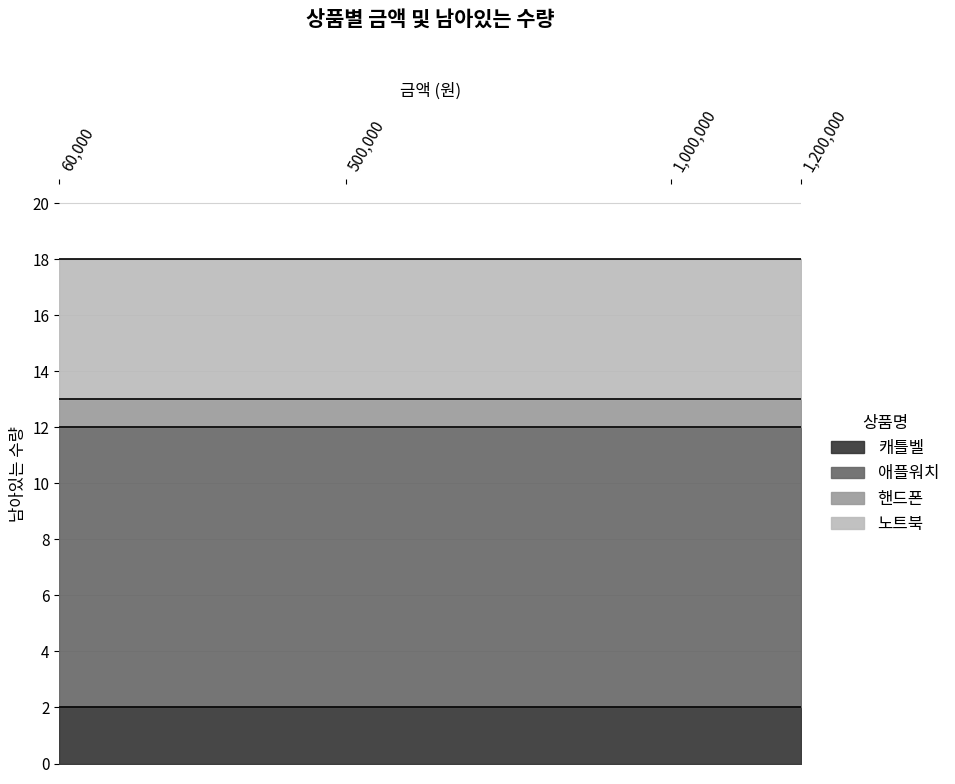

What is the greatest value displayed?

10